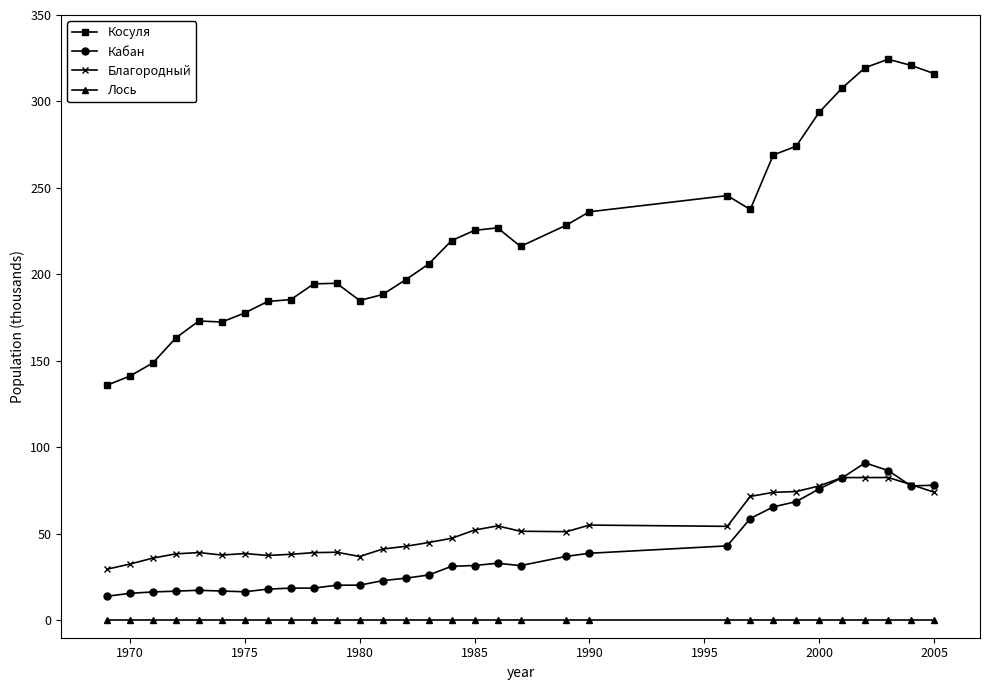

Which series has the largest total across all categories?

Косуля